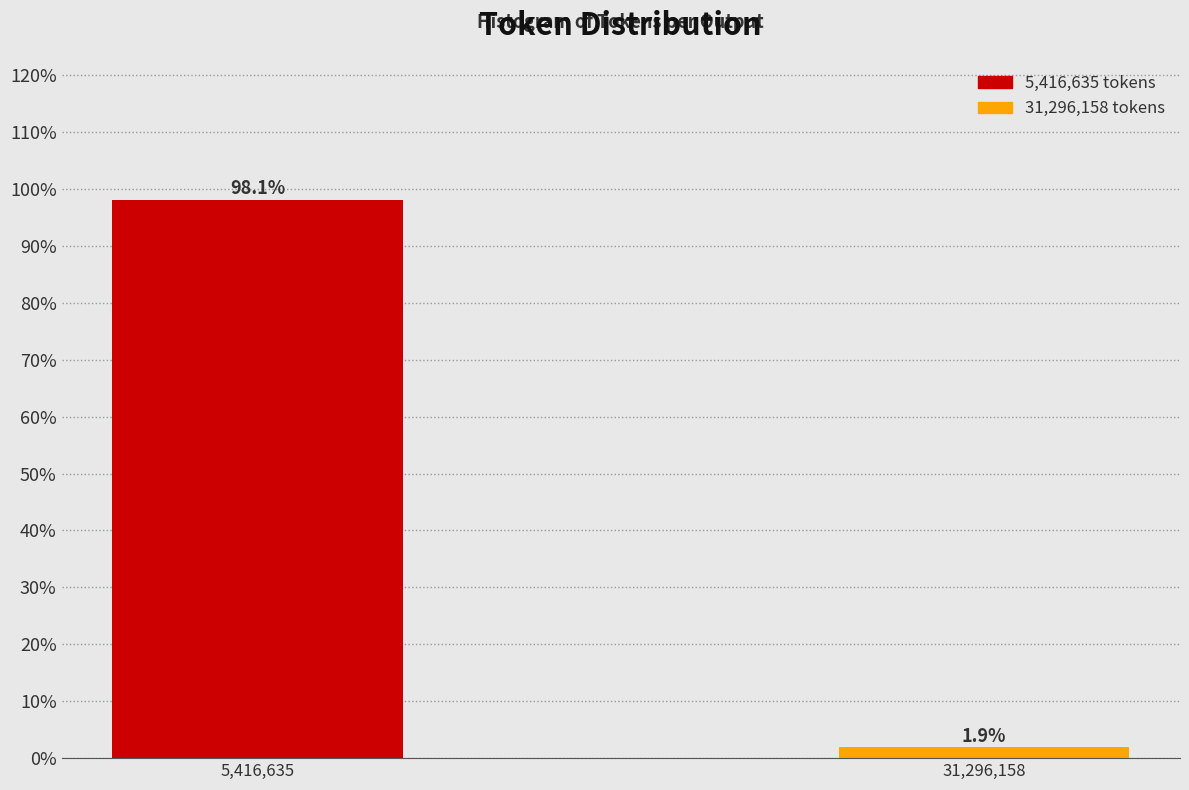

Reading left to right, list all the values displayed in this chart.

5,416,635=98.1	31,296,158=1.9